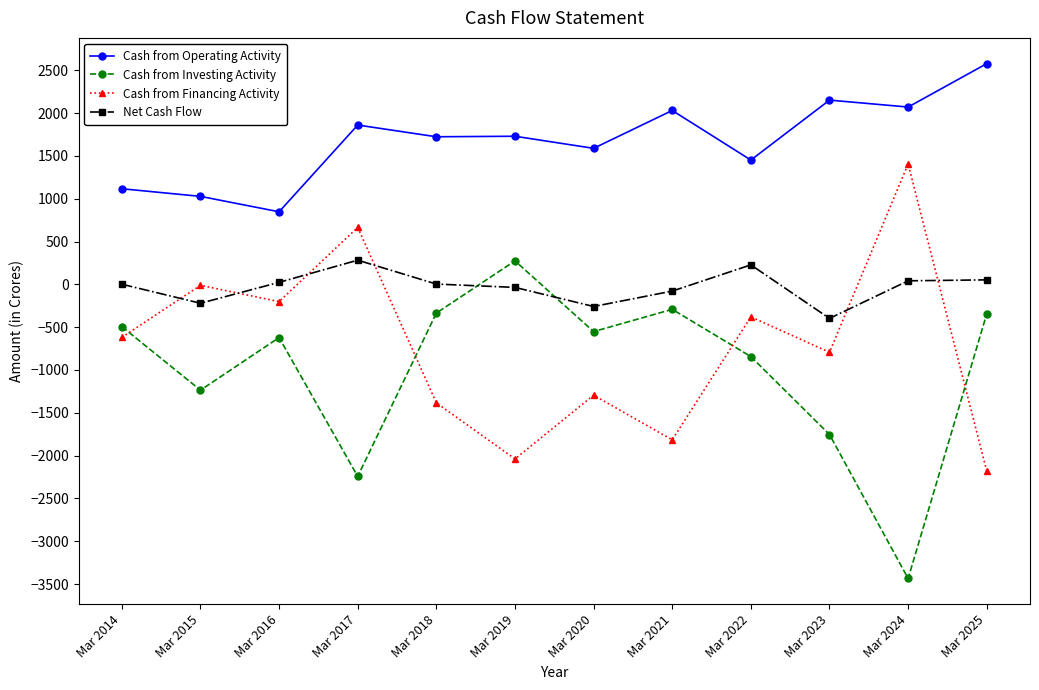

Rank the series at Mar 2023 from highest to lowest value.

Cash from Operating Activity, Net Cash Flow, Cash from Financing Activity, Cash from Investing Activity